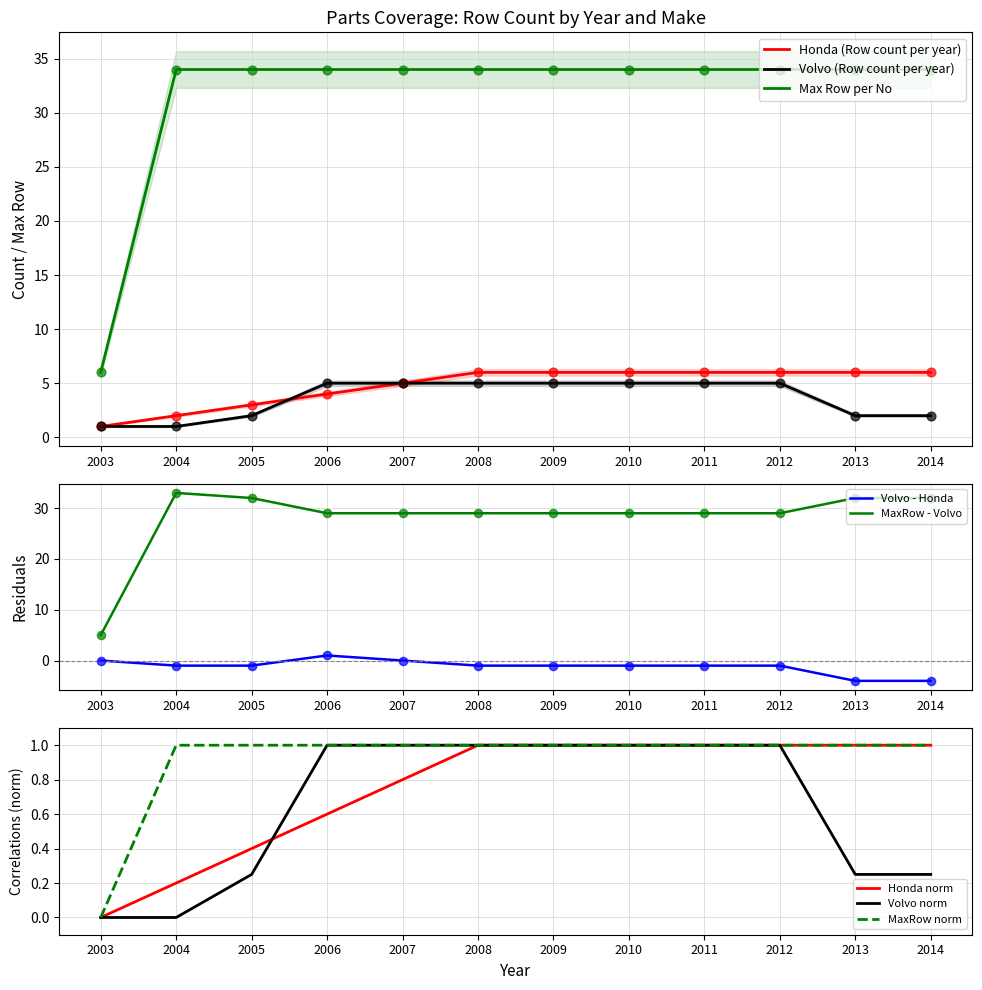

What are all the series names shown in the legend?

Honda (Row count per year), Volvo (Row count per year), Max Row per No